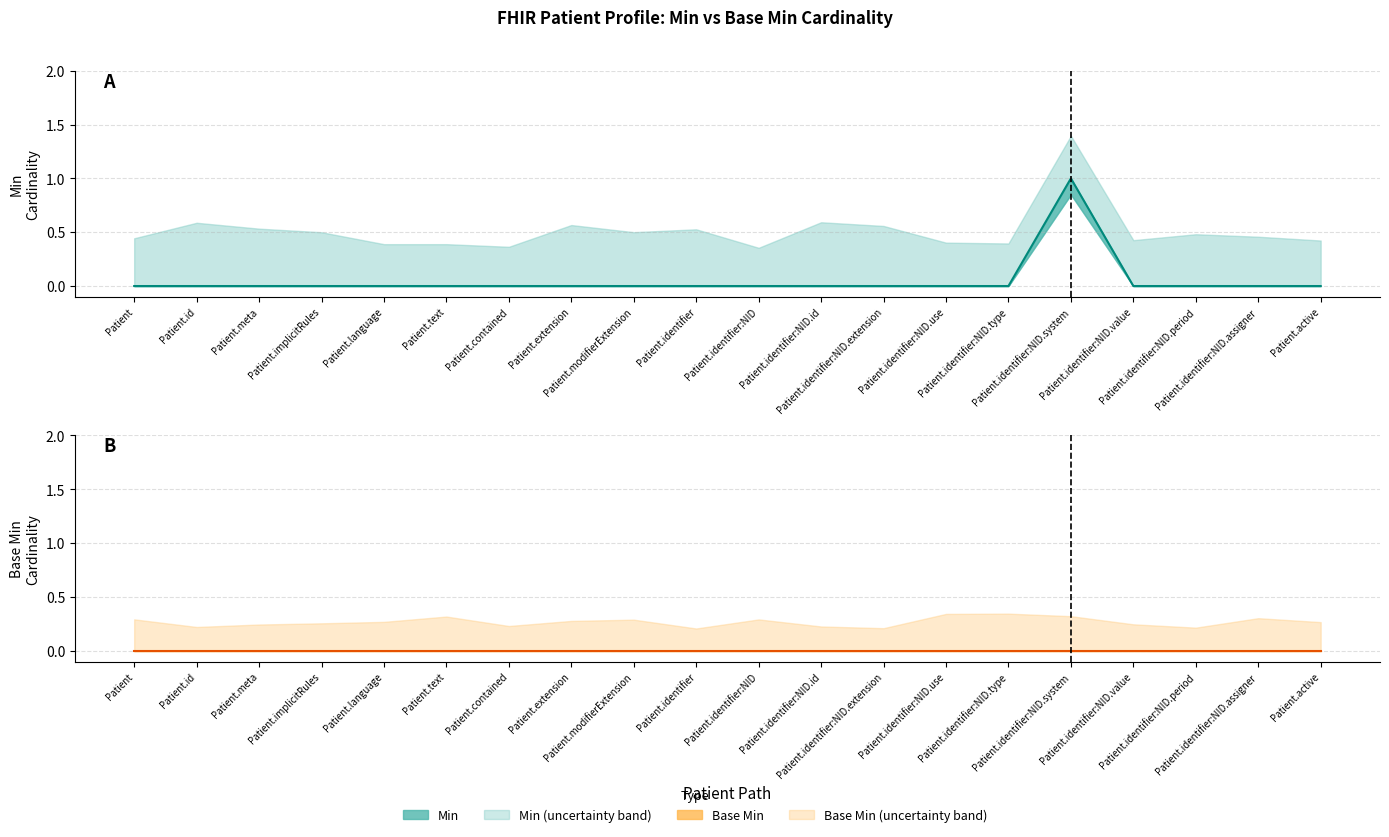

Reading left to right, transcribe all the data shown in this chart.

Min (line): 0	0	0	0	0	0	0	0	0	0	0	0	0	0	0	1	0	0	0	0
Base Min (line): 0	0	0	0	0	0	0	0	0	0	0	0	0	0	0	0	0	0	0	0